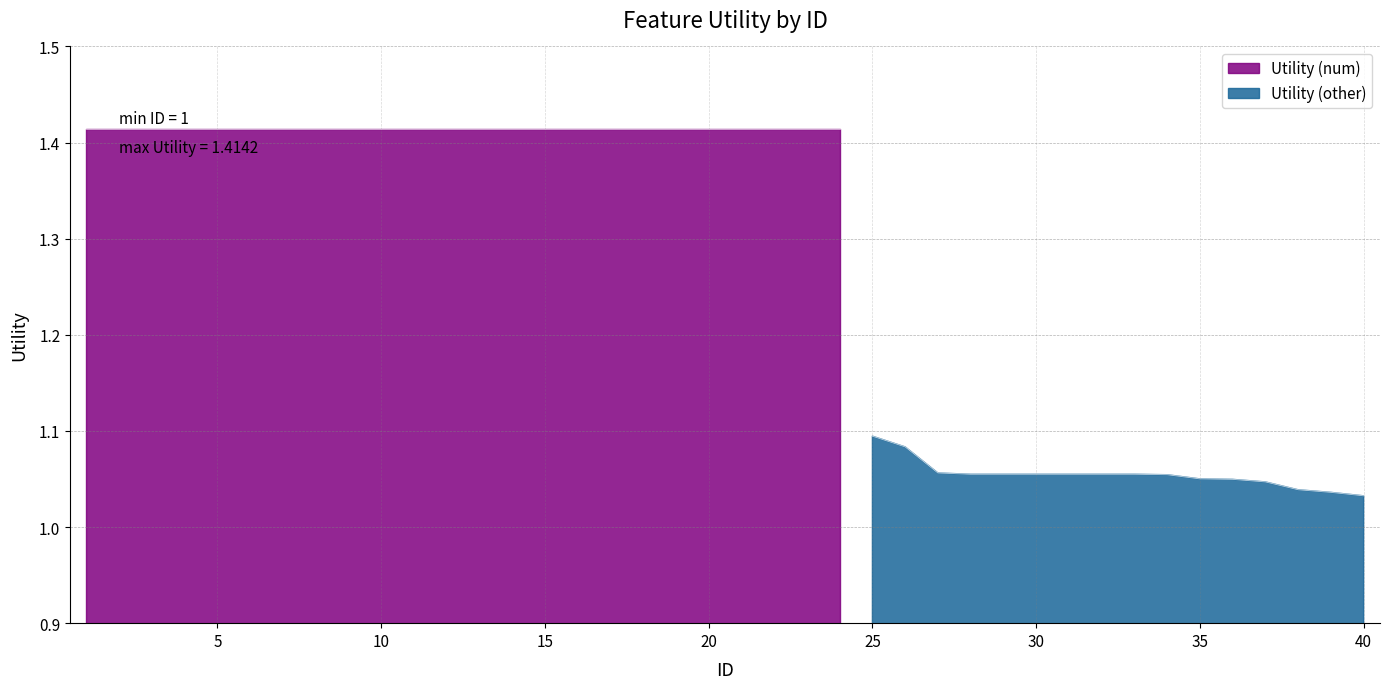

At which label is the value closest to 1?

40